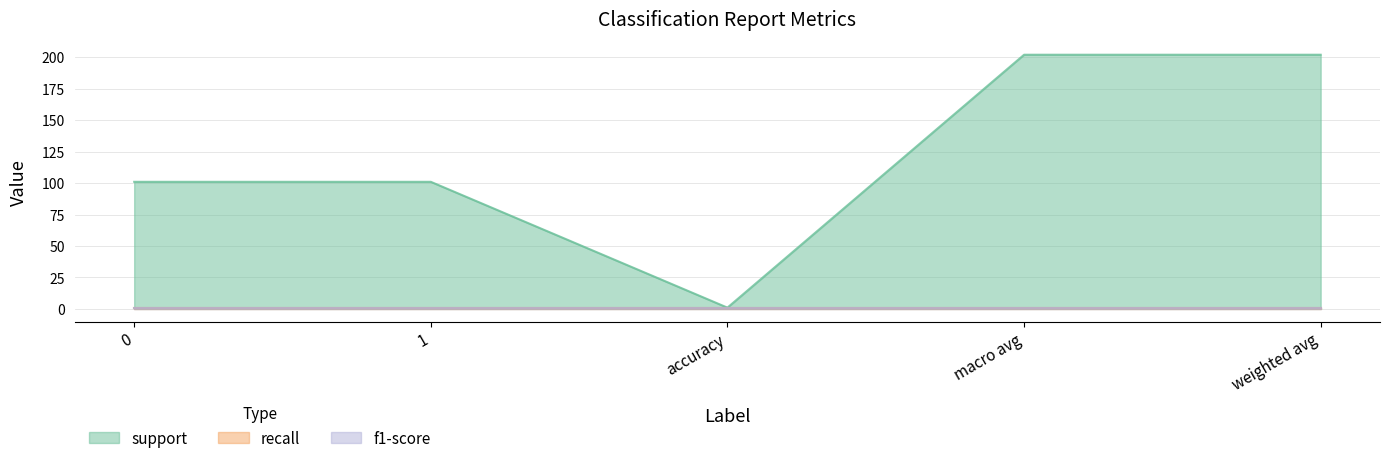

Reading right to left, list all the values displayed in this chart.

support: weighted avg=202	macro avg=202	accuracy=1	1=101	0=101
recall: weighted avg=1	macro avg=1	accuracy=1	1=1	0=1
f1-score: weighted avg=1	macro avg=1	accuracy=1	1=1	0=1